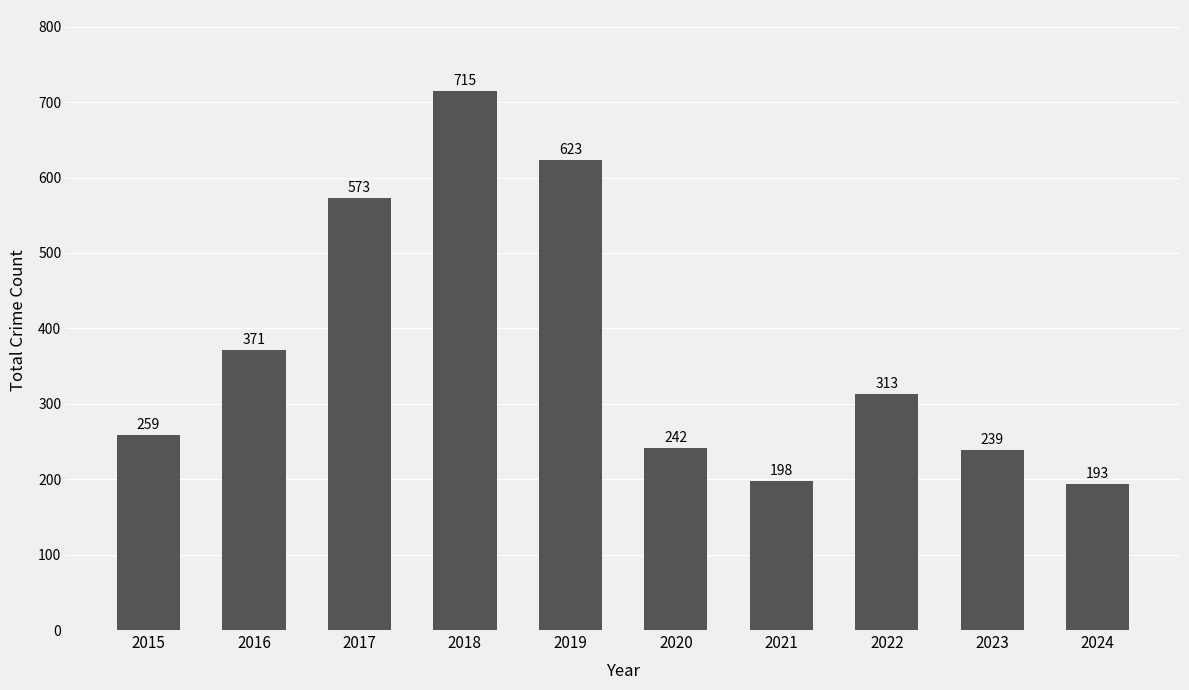

True or false: the data shows 259 at 2015.

True